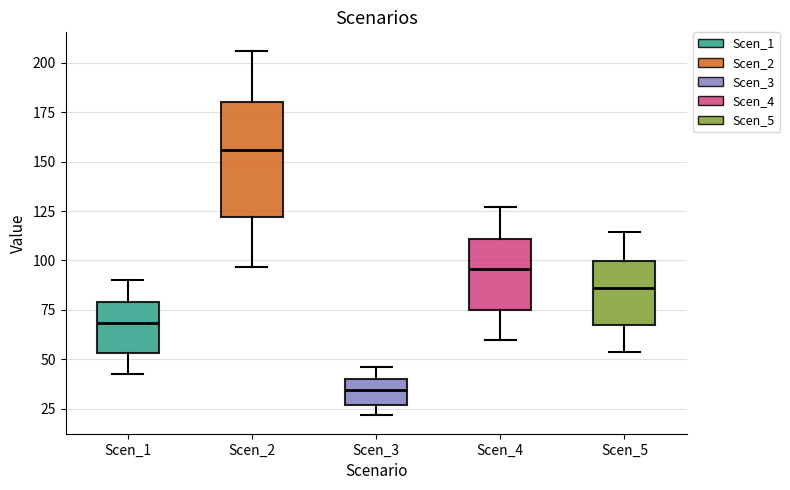

Comparing the boxes themselves (not the whiskers), which one is the tallest?

Scen_2